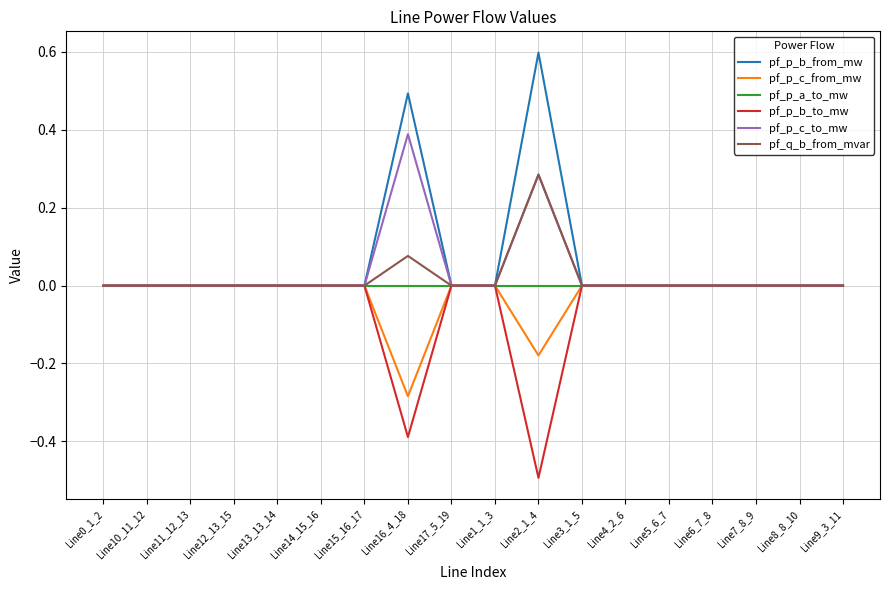

Which series has the largest total across all categories?

pf_p_b_from_mw